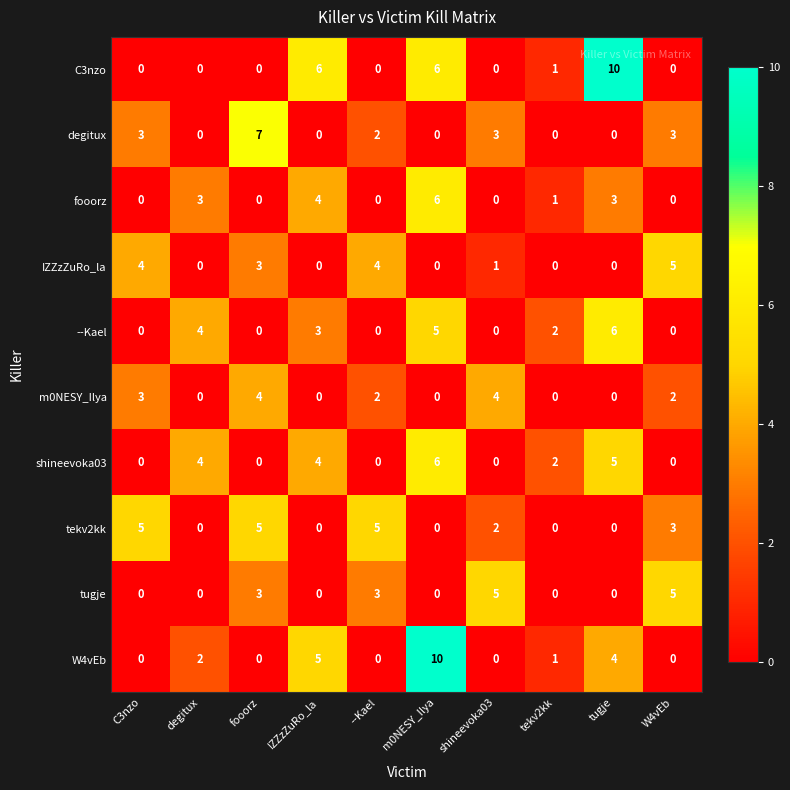

What is the difference between the second highest and second lowest values in the --Kael series?

5